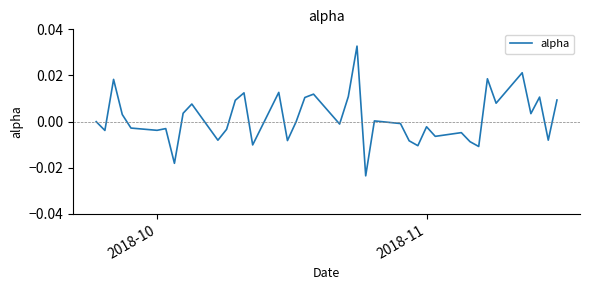

What is the difference between the maximum and second lowest values?

0.1